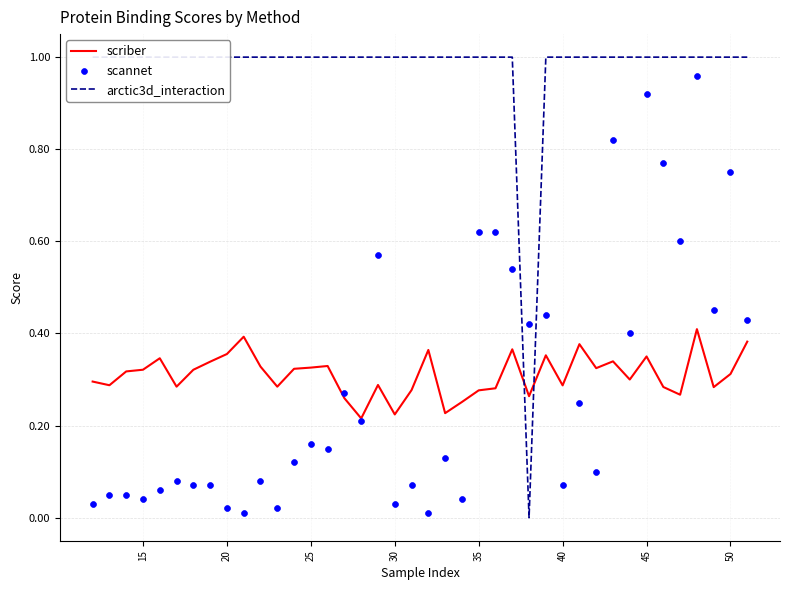

Which series has the largest Y range (max minus min)?

arctic3d_interaction